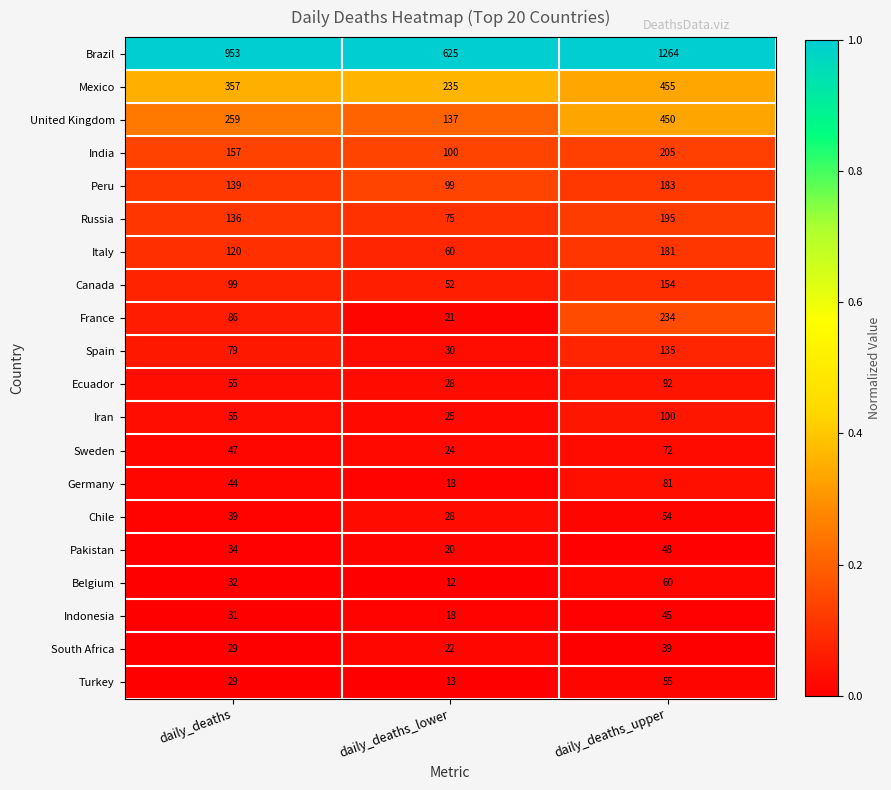

Is it true that Chile equals 39 at daily_deaths?

True